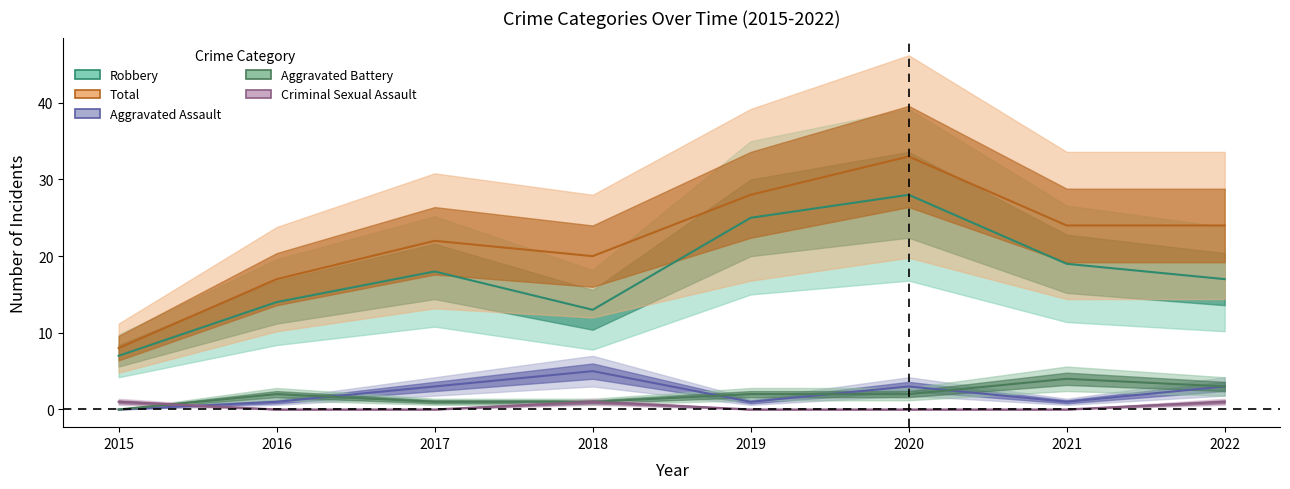

The value of Robbery at 2018 is 18. True or false?

False